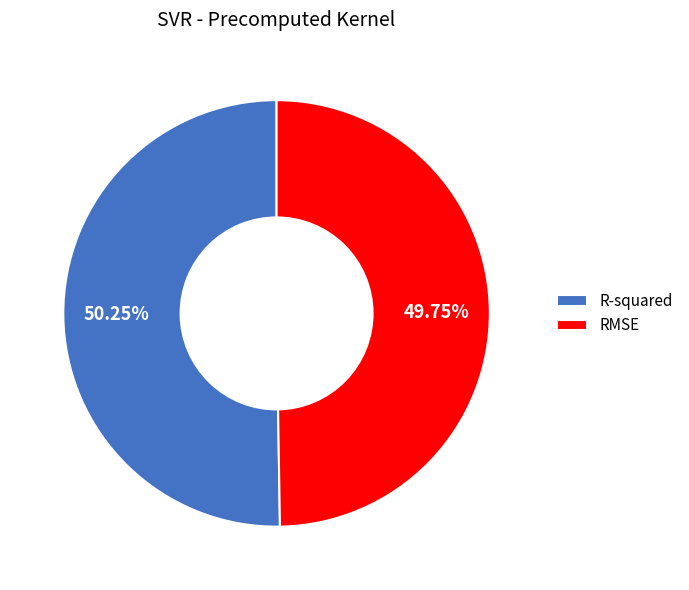

Does any single category account for the majority?

Yes